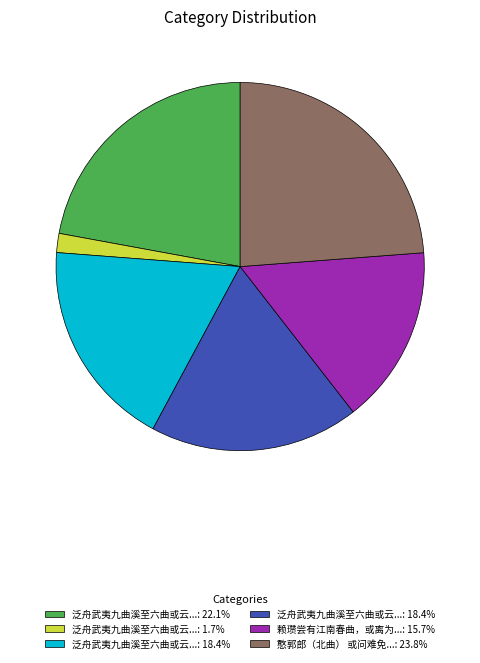

Is there any slice that represents more than half of the pie?

No